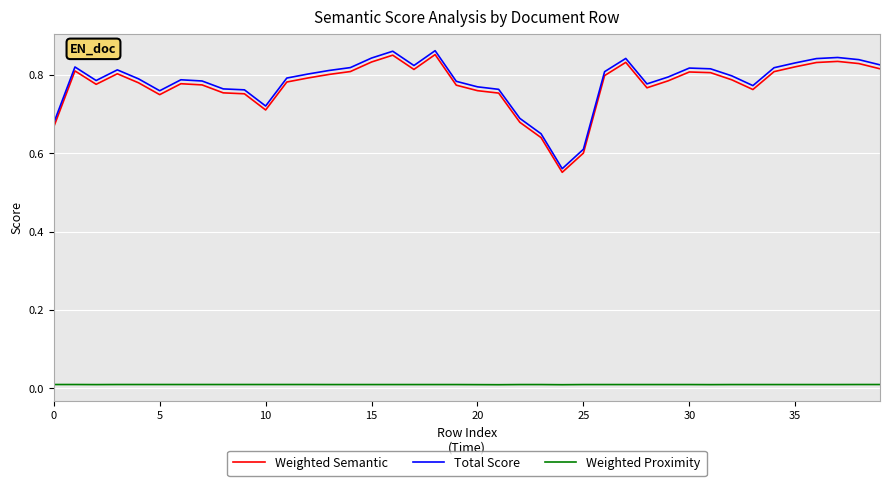

Which series has the widest spread of values?

Total Score